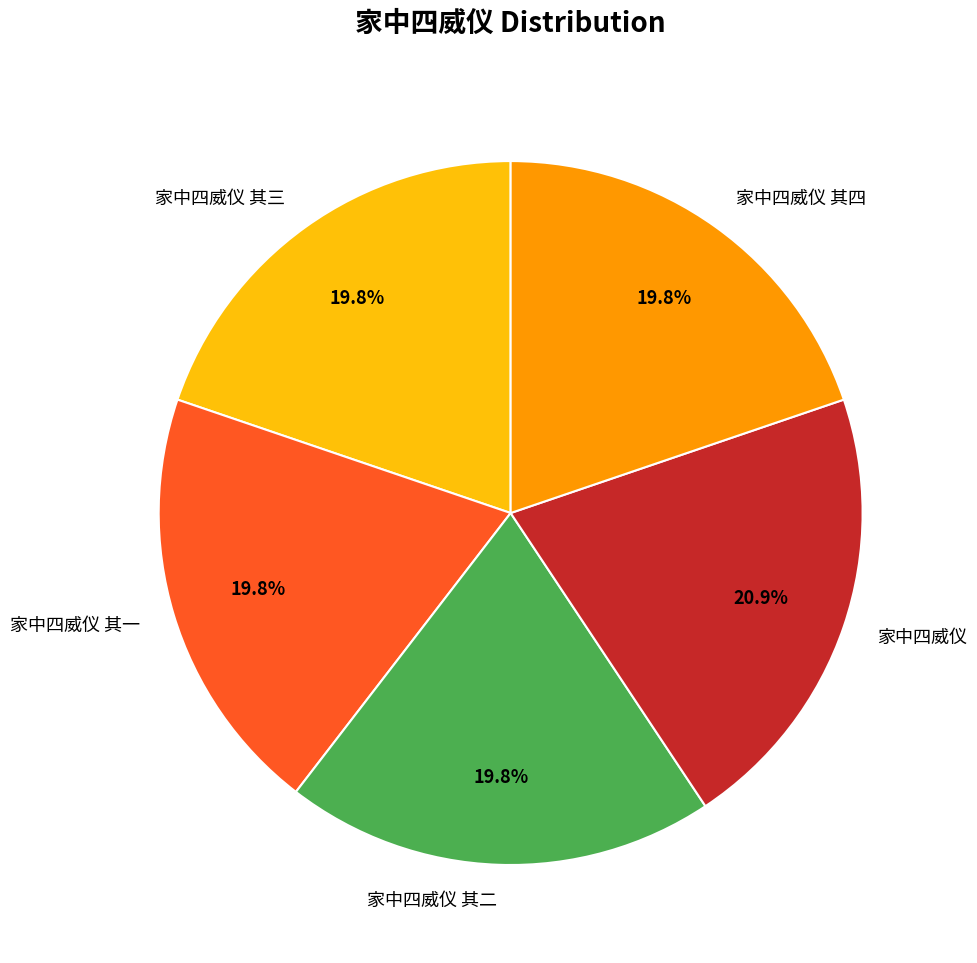

Which has a higher value, 家中四威仪 or 家中四威仪 其二?

家中四威仪